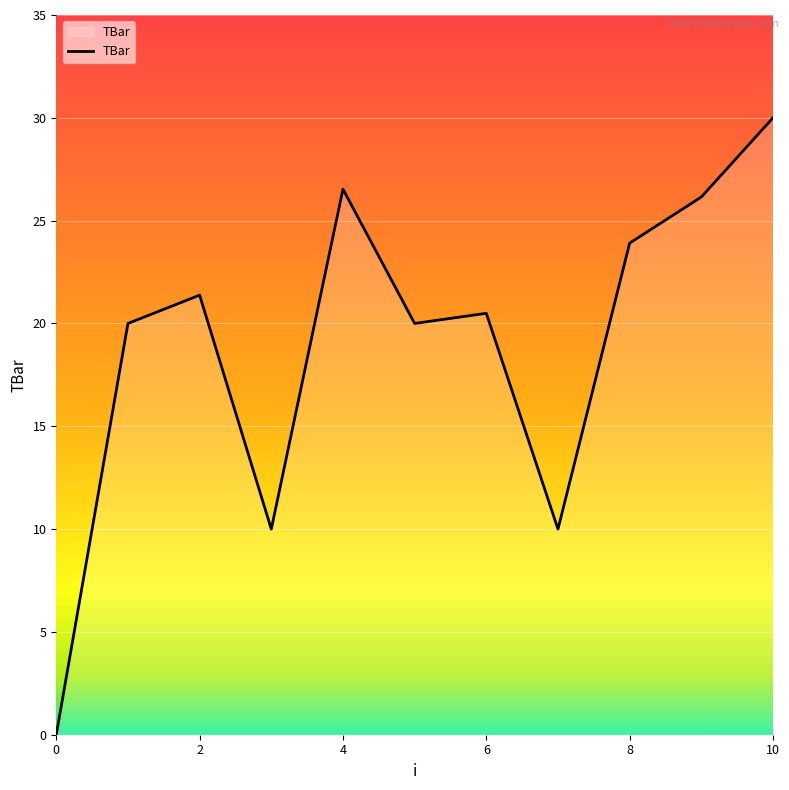

What is the difference between the maximum and minimum values?

30.0